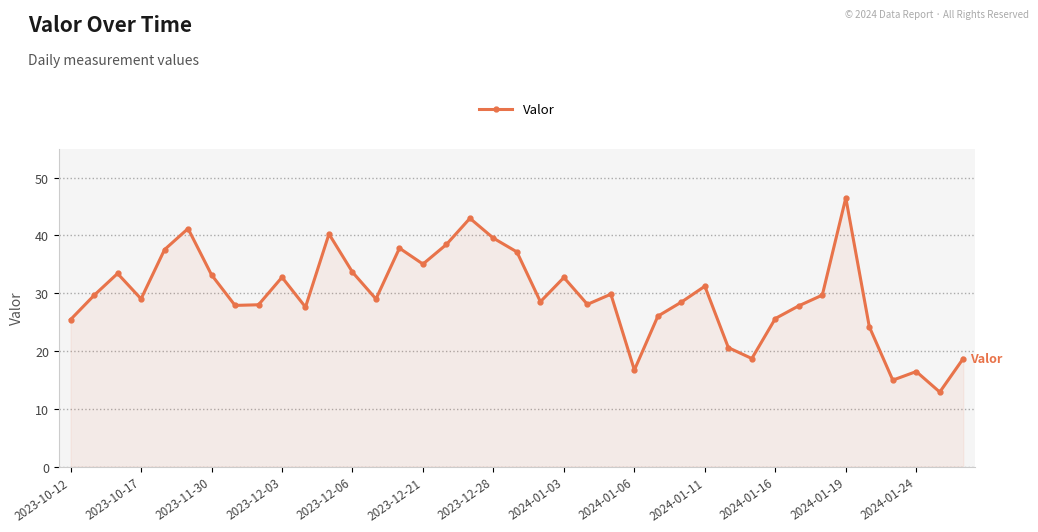

What is the minimum value shown in the chart?

12.9